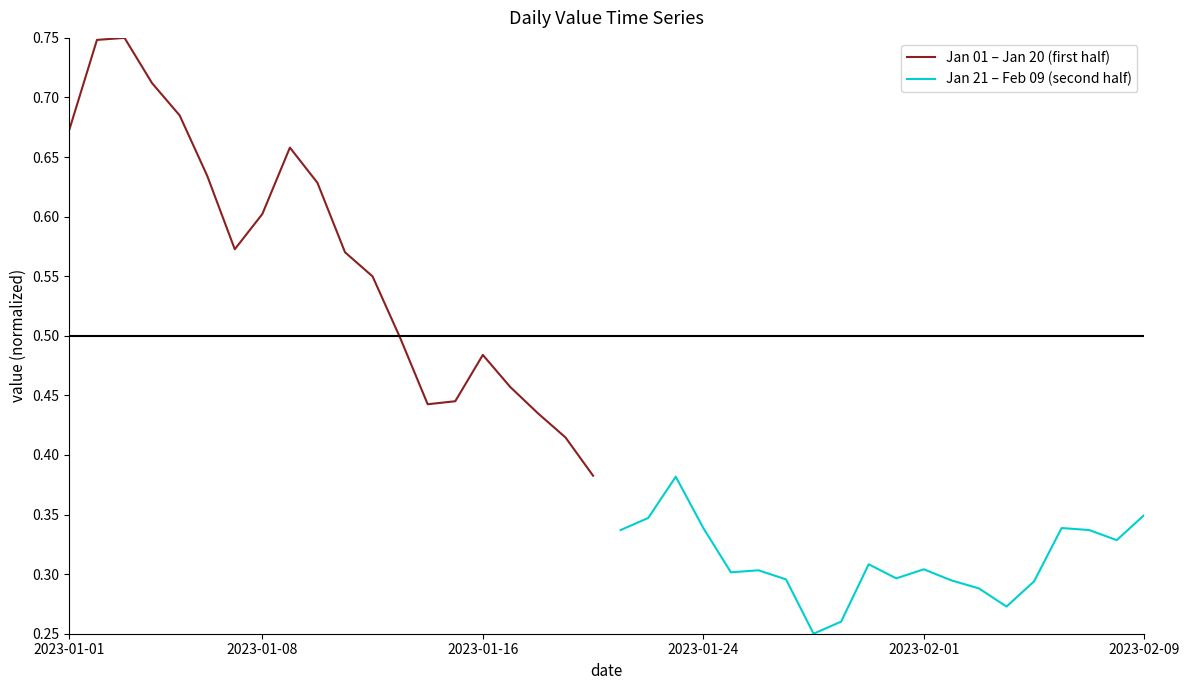

How many lines are shown in the chart?

2